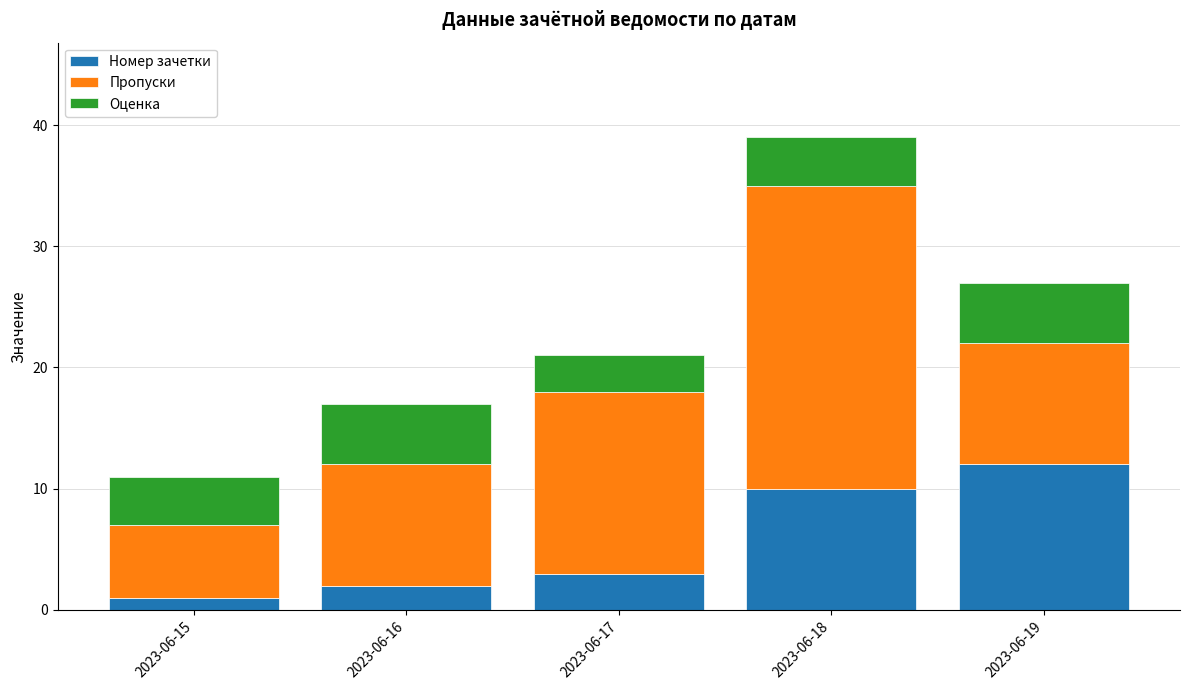

The Номер зачетки series shows 1 at 2023-06-15. True or false?

True